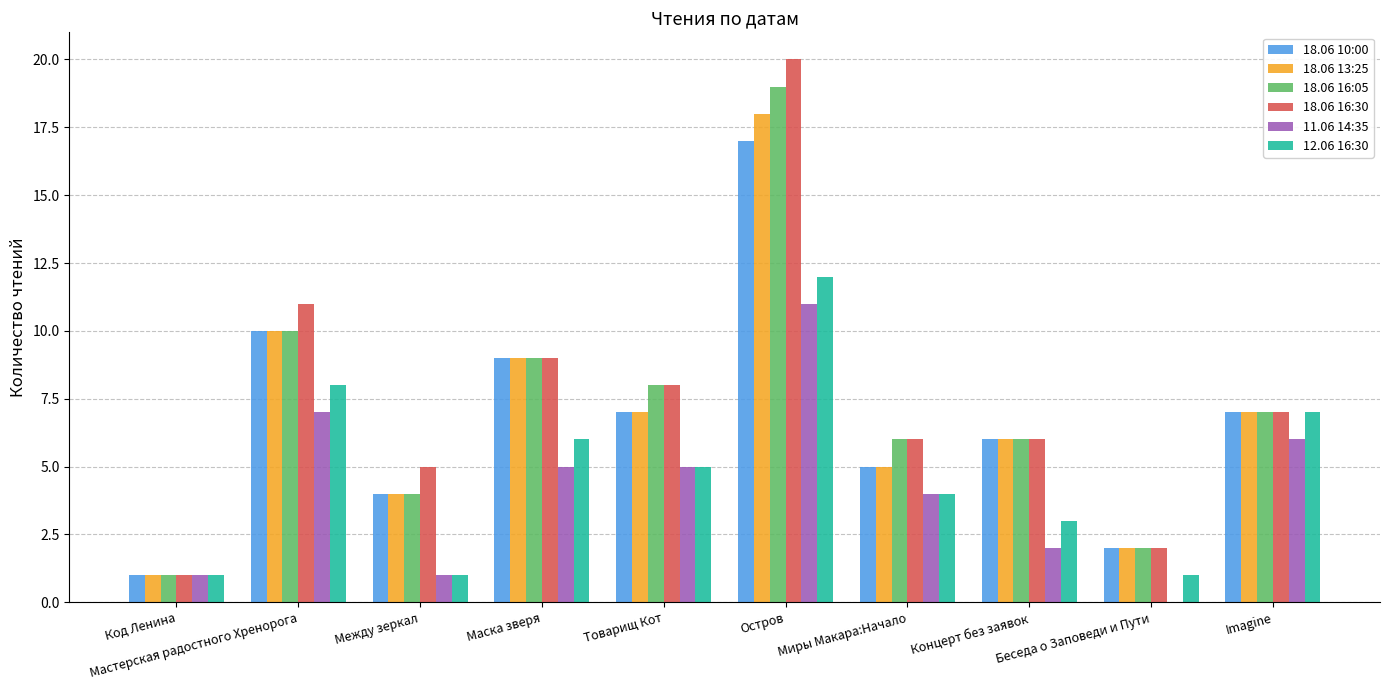

What value does the 18.06 13:25 series have at Imagine?

7